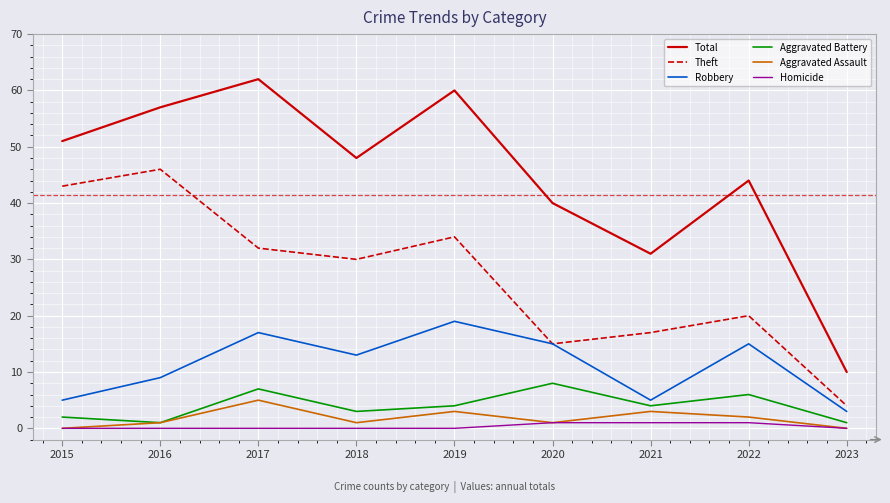

What are all the series names shown in the legend?

Total, Theft, Robbery, Aggravated Battery, Aggravated Assault, Homicide